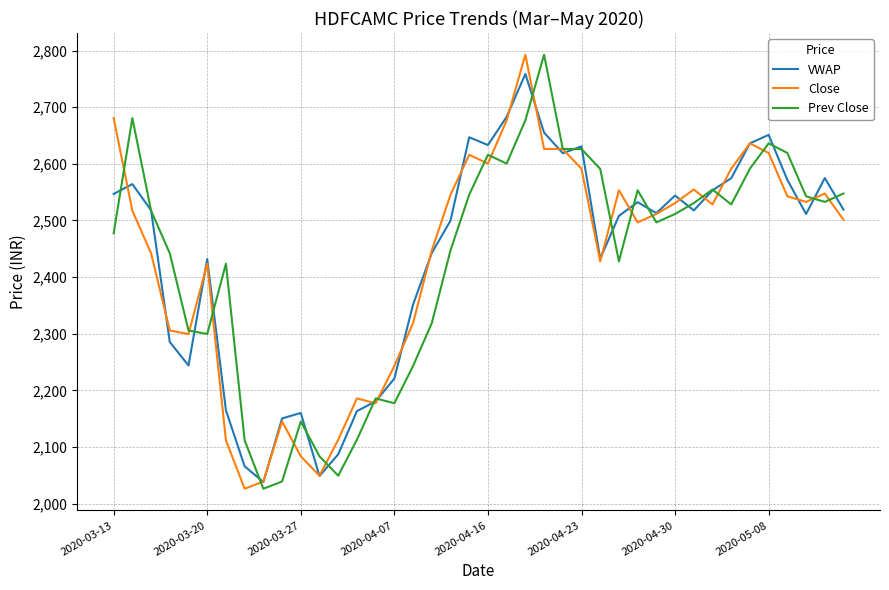

What is the smallest value displayed?

2026.2